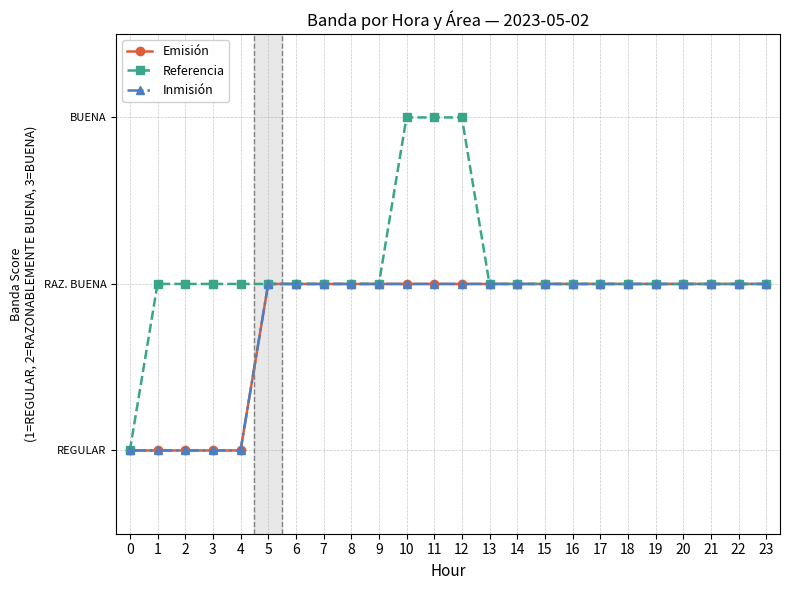

Does the chart have visible grid lines?

Yes